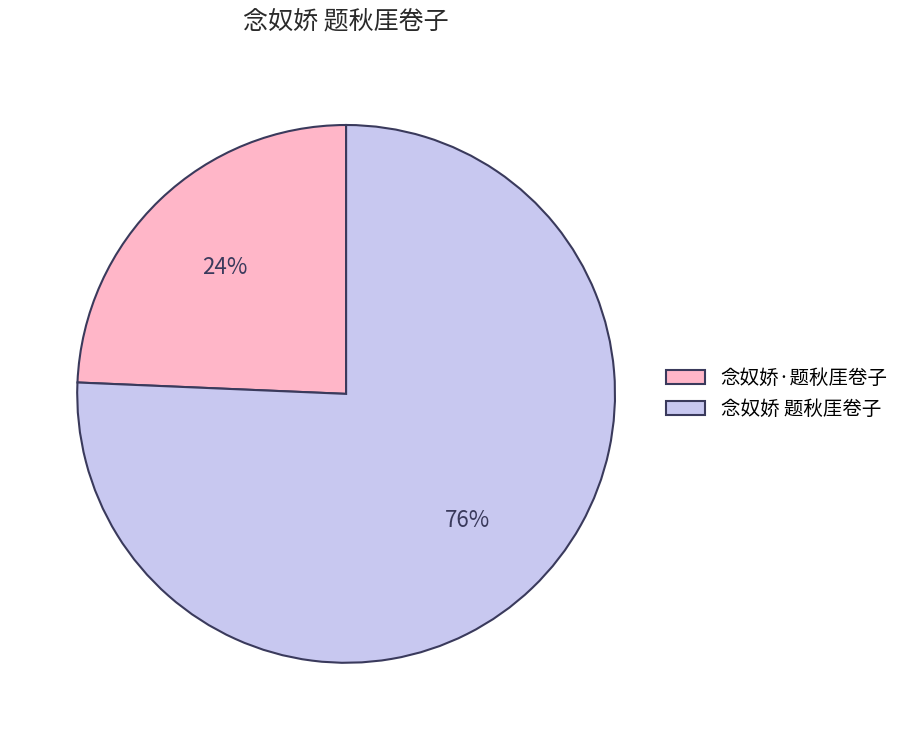

Is the sum of 念奴娇·题秋厓卷子 and 念奴娇 题秋厓卷子 greater than half?

Yes